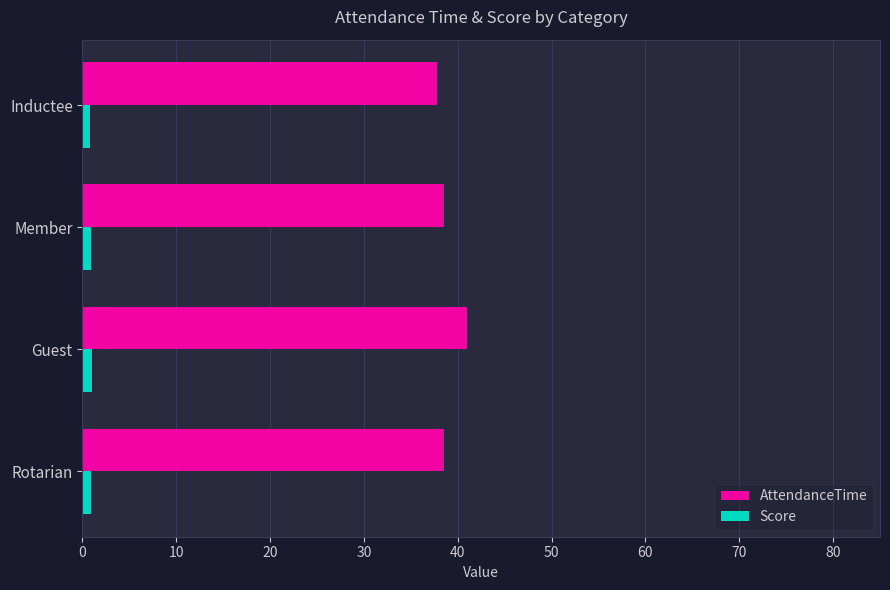

Rank the series by their maximum value, from highest to lowest.

AttendanceTime, Score